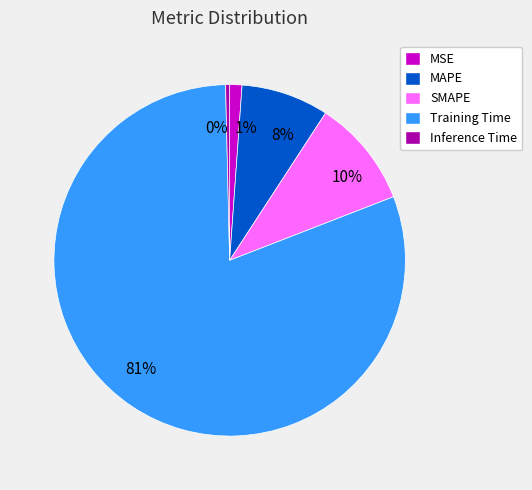

How many segments does this pie chart have?

5